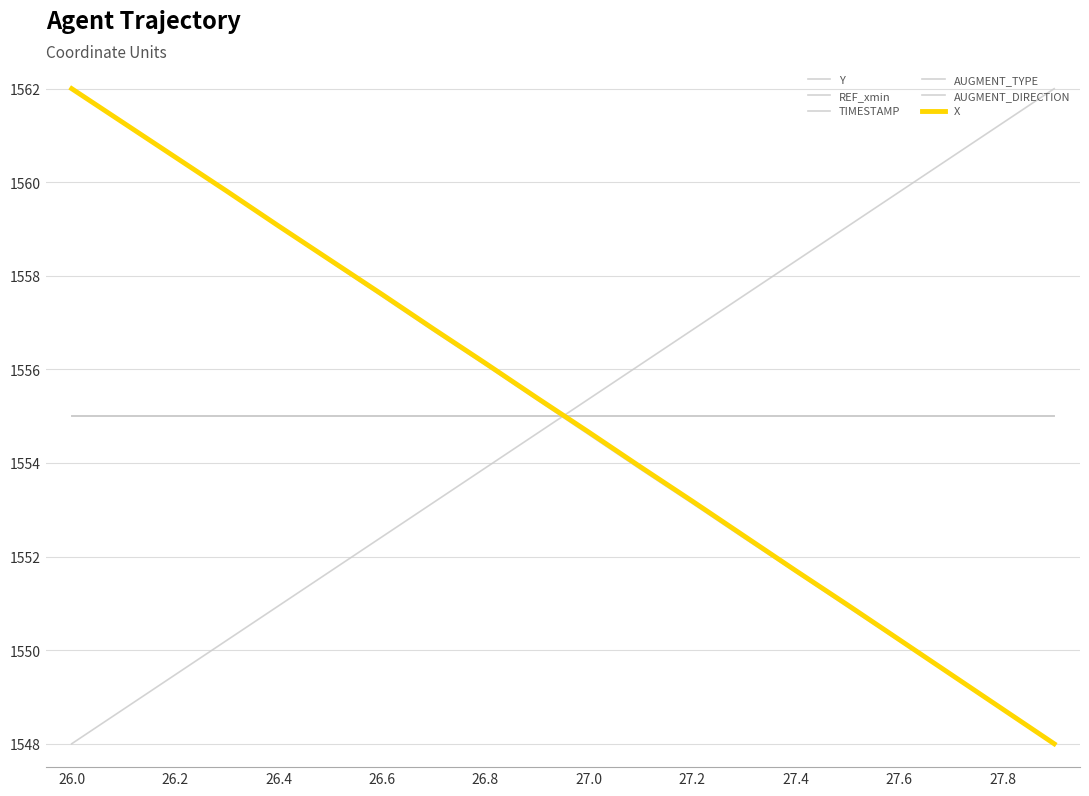

Which series has the largest range (max minus min)?

Y